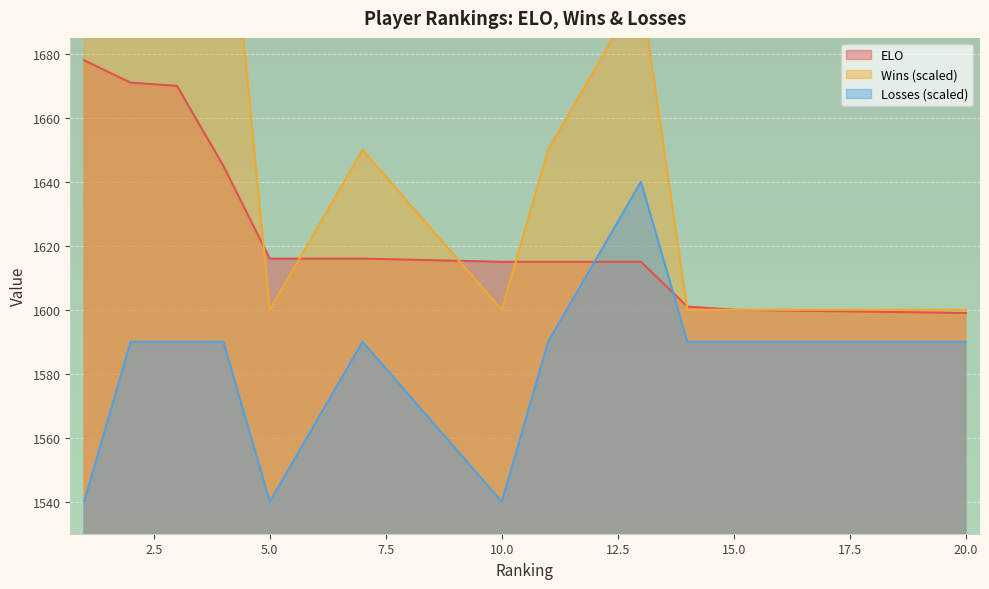

The Wins series shows 1051 at 13. True or false?

False